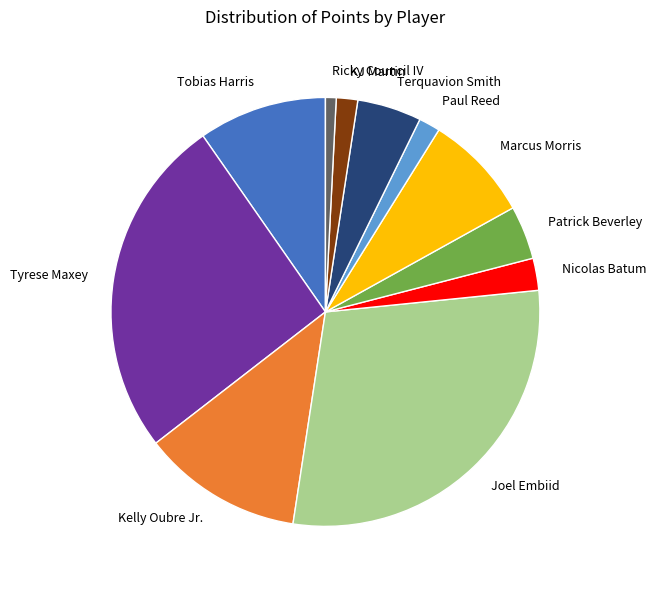

Which slice is the largest?

Joel Embiid